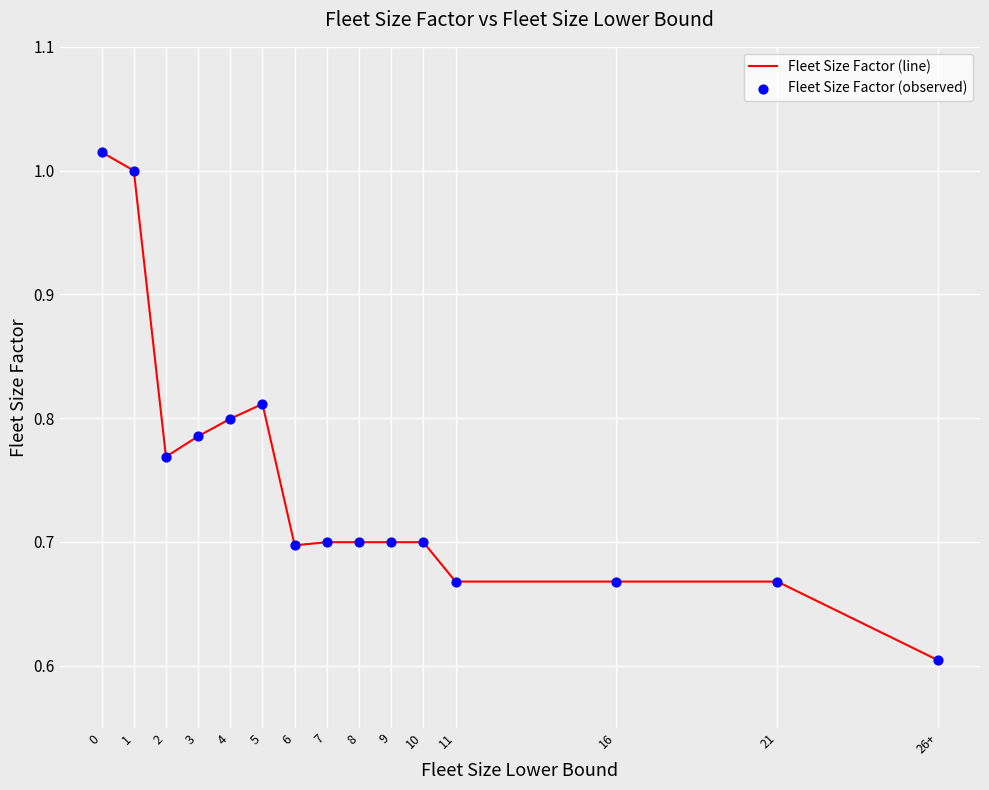

Where is the data nearest to the value 0?

26+